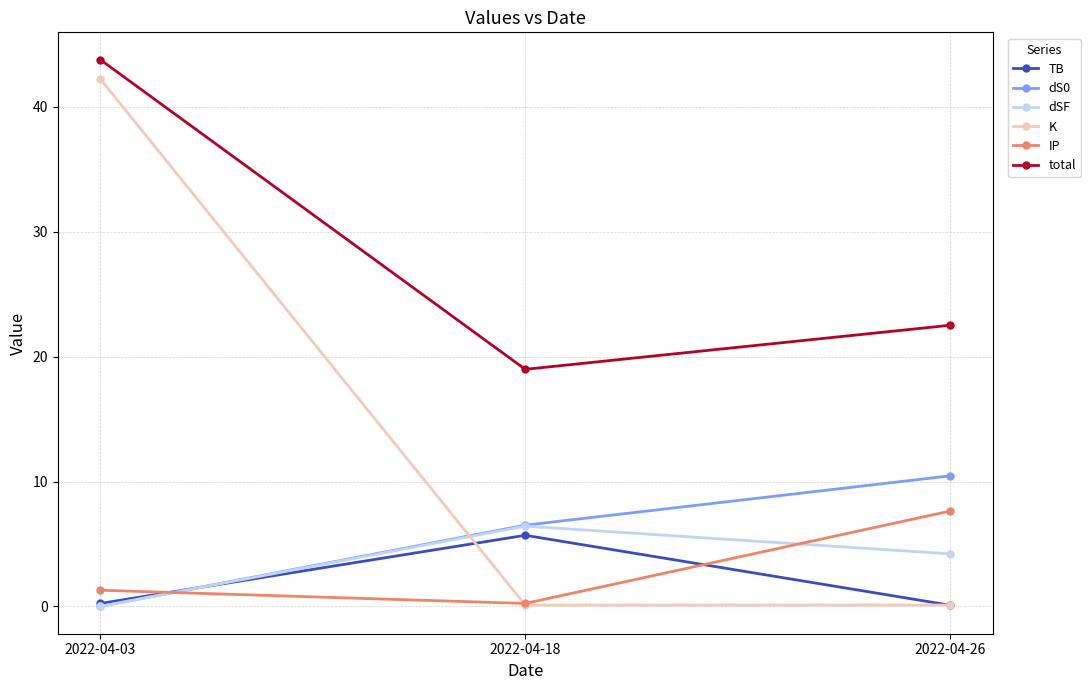

Rank the categories by IP value from lowest to highest.

2022-04-18, 2022-04-03, 2022-04-26